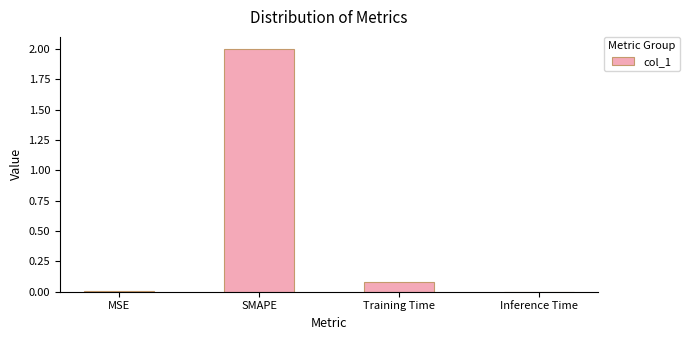

True or false: the data shows 2.0 at SMAPE.

True